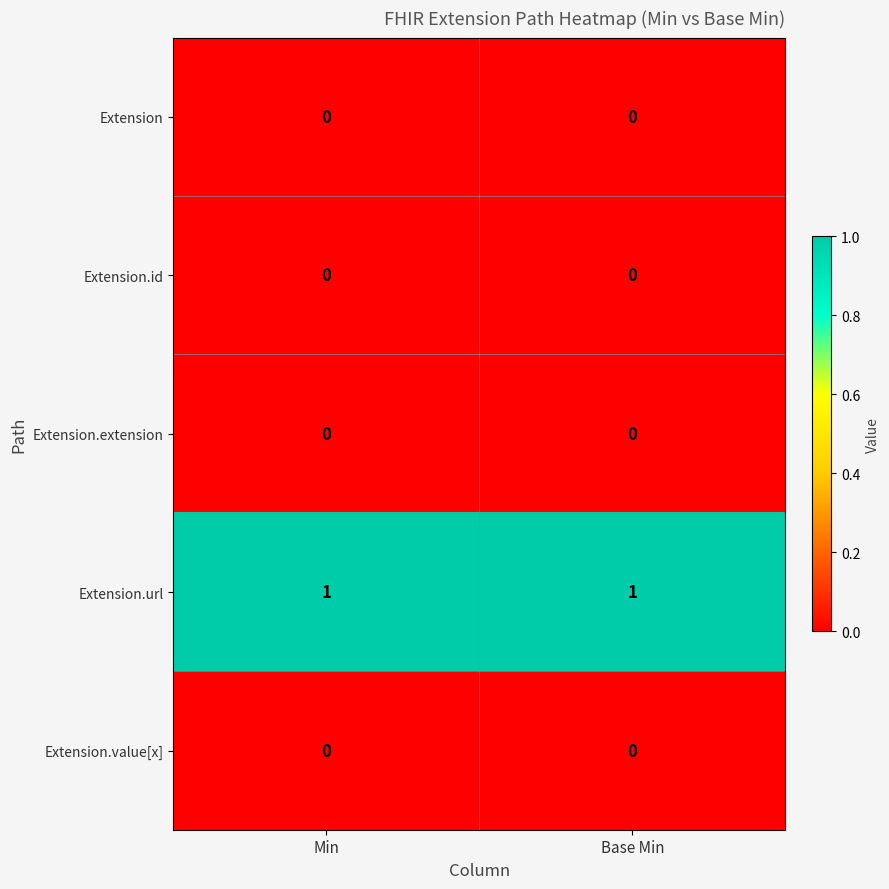

Reading right to left, transcribe all the data shown in this chart.

Extension: Base Min=0	Min=0
Extension.id: Base Min=0	Min=0
Extension.extension: Base Min=0	Min=0
Extension.url: Base Min=1	Min=1
Extension.value[x]: Base Min=0	Min=0